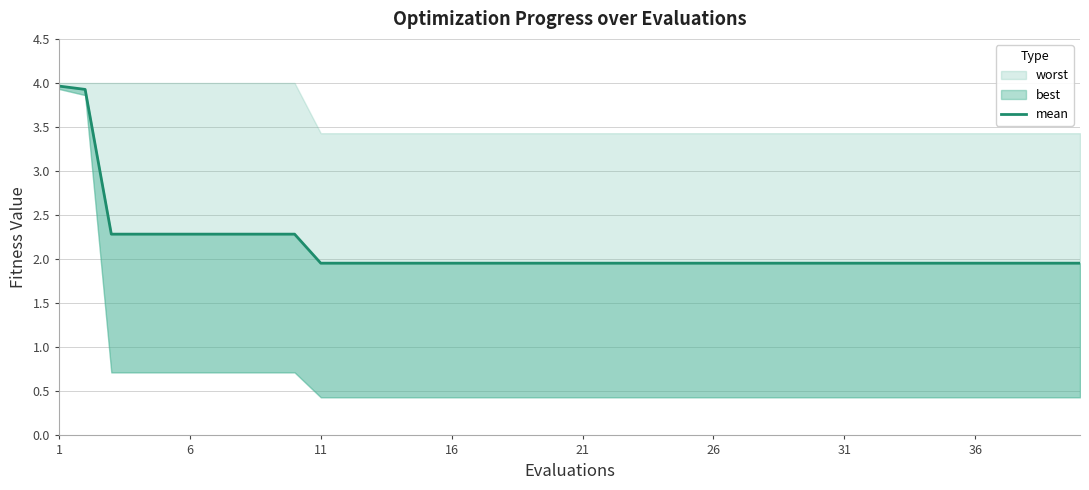

Does the chart have visible grid lines?

Yes